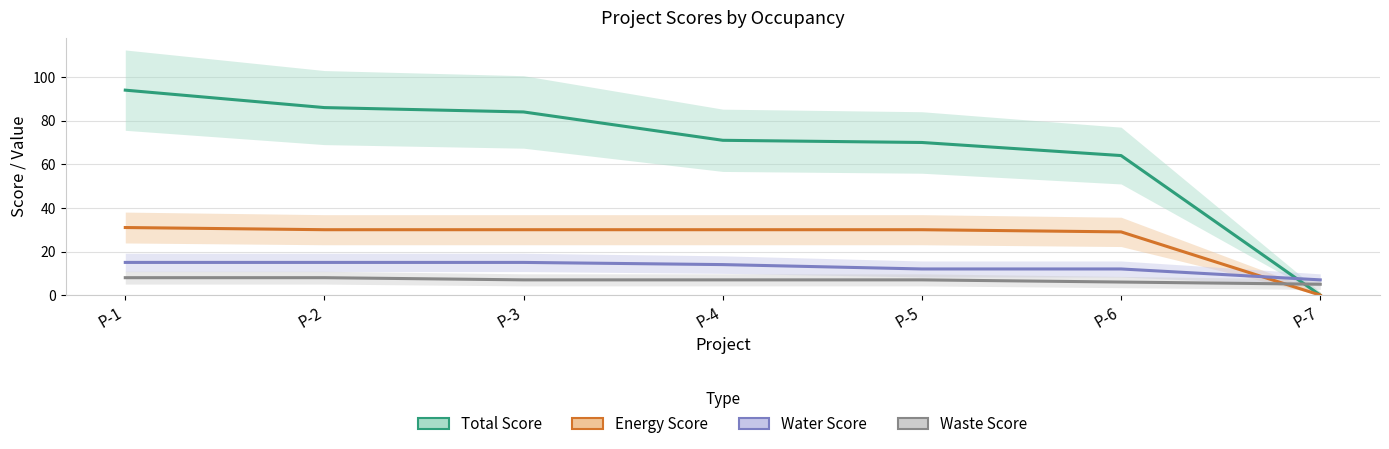

Which series has the largest range (max minus min)?

Total Score